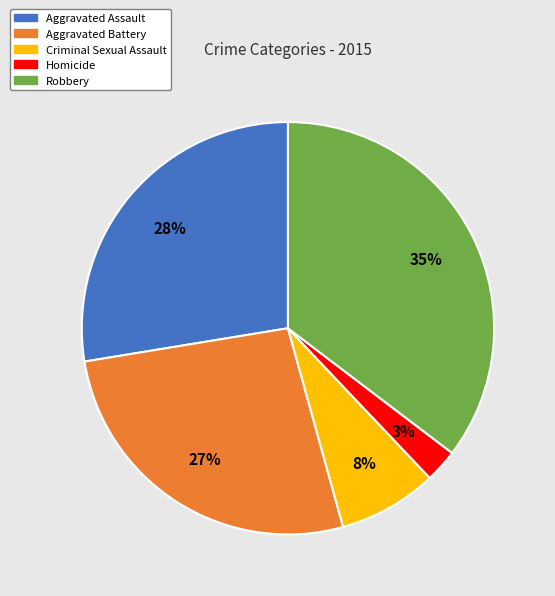

Is the sum of Robbery and Aggravated Assault greater than half?

Yes